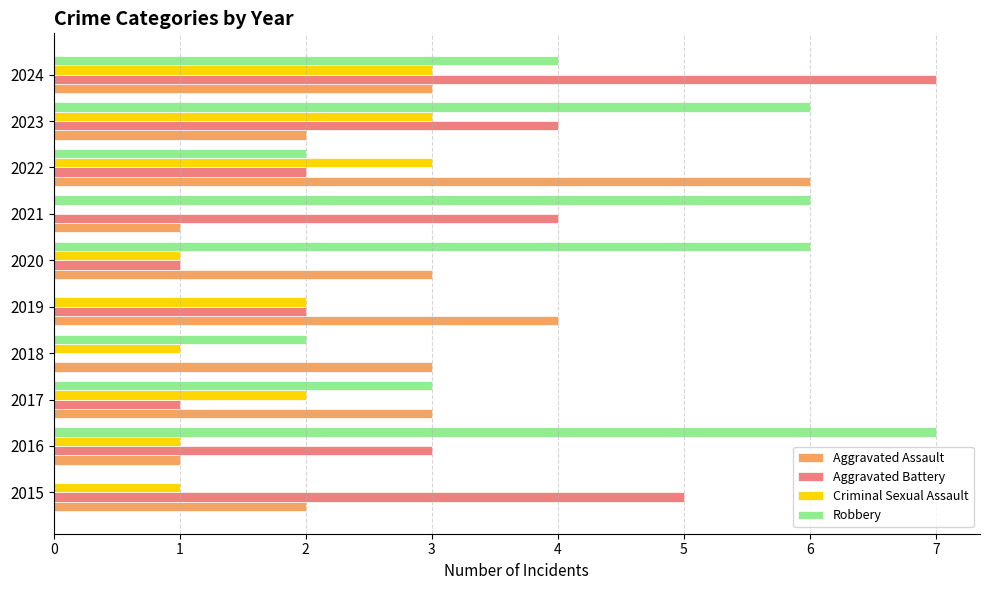

What is the sum of all Criminal Sexual Assault values?

17